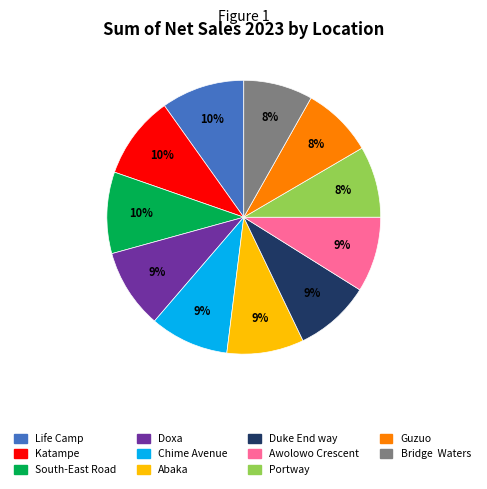

What percentage is the Life Camp slice, to the nearest percent?

10%